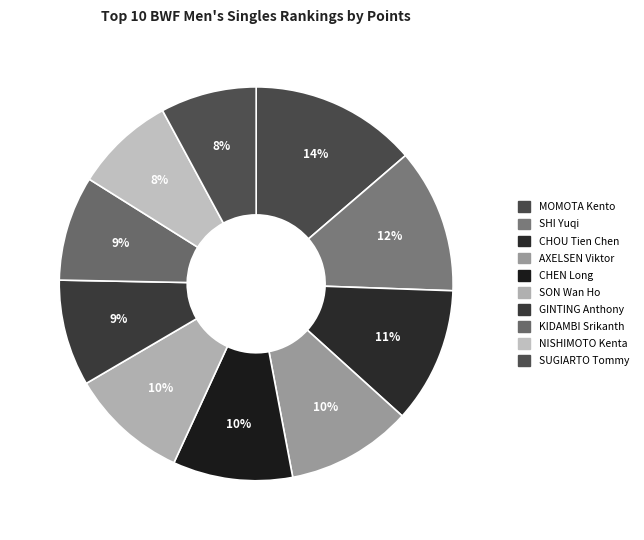

How much of the chart is everything except CHEN Long?

90.2%